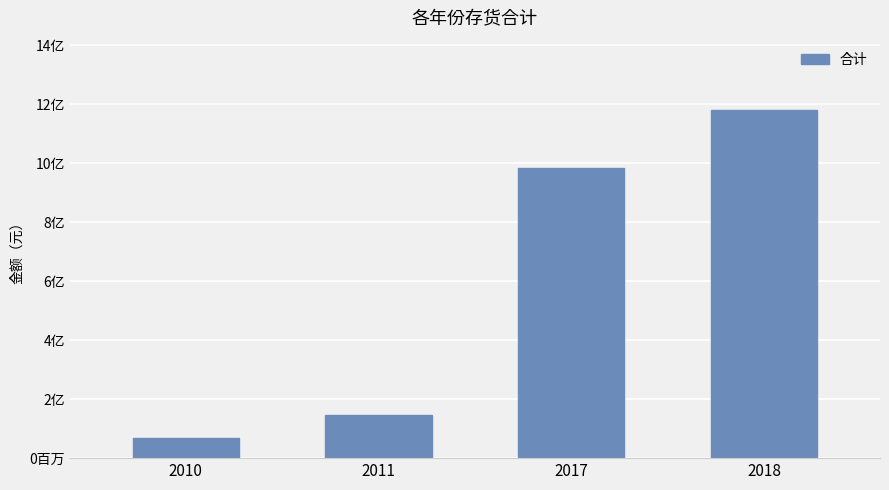

What is the difference between the second highest and minimum values?

913238733.3